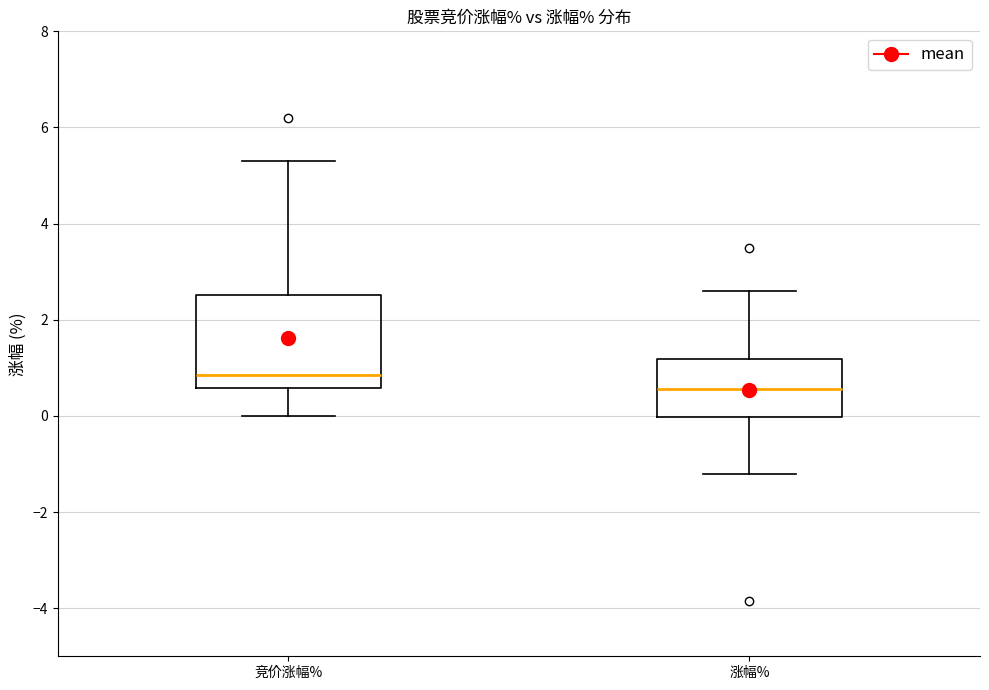

Reading left to right, transcribe this box plot: for each box, give where its median line is, the range the box spans, and where its two whiskers end, as read against the y-axis. The values are not printed on the chart, so give them approximately, as read against the axis.

竞价涨幅%: median 0.8, box 0.6 to 2.6, whiskers 0.0 to 5.4
涨幅%: median 0.6, box 0.0 to 1.2, whiskers -1.2 to 2.6